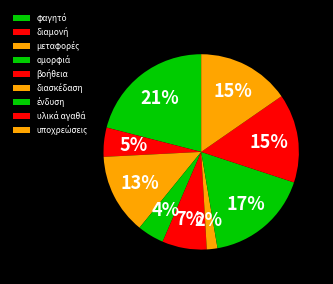

What percentage is NOT represented by φαγητό?

79.0%